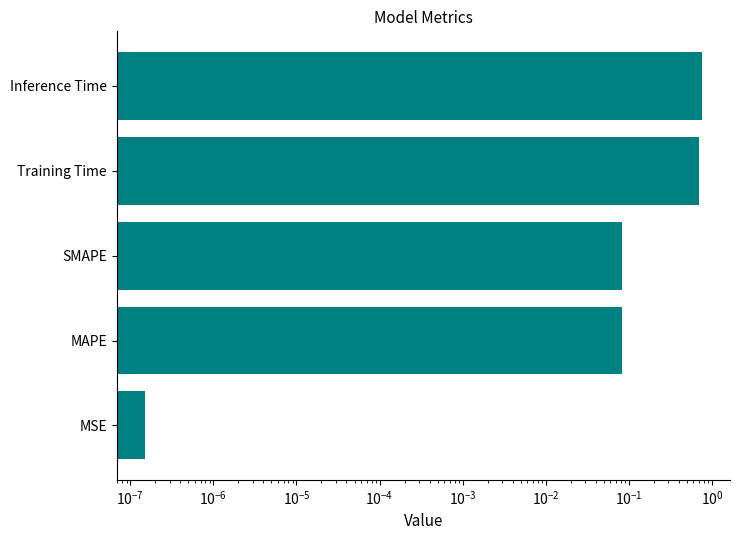

Count the number of data series in this chart.

1